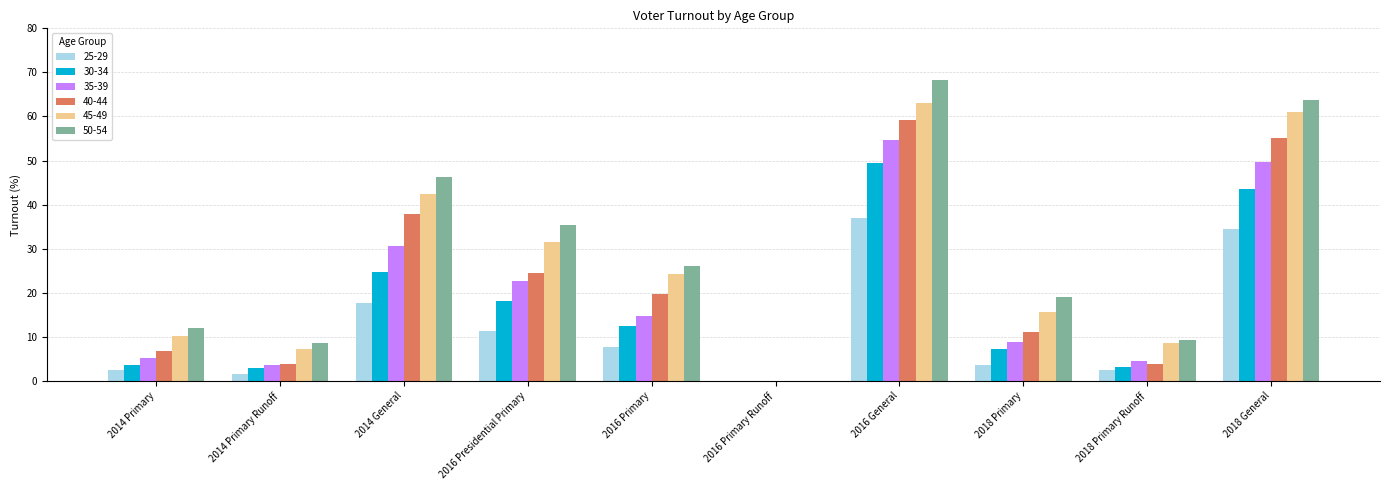

What value does the 45-49 series have at 2014 General?

42.4